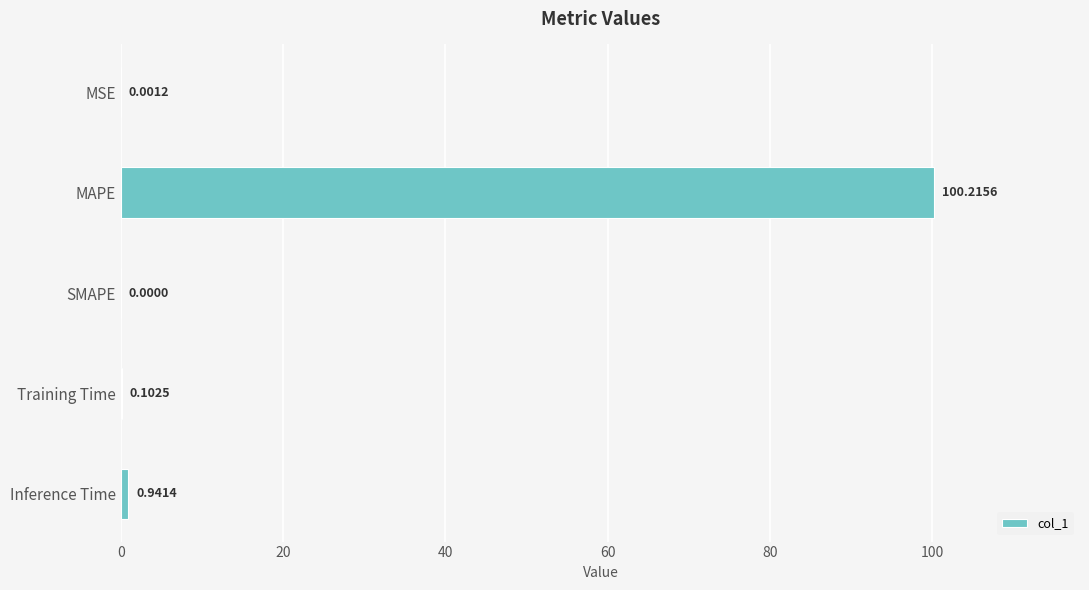

What is the sum of all values?

101.3